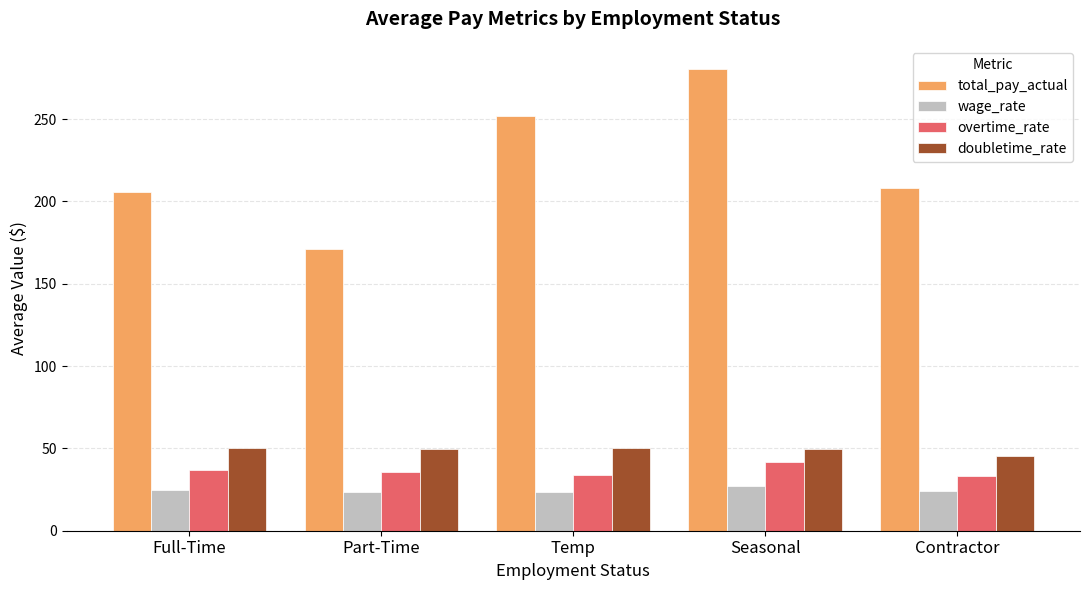

What is the sum of the wage_rate values at Contractor and Seasonal?

51.4